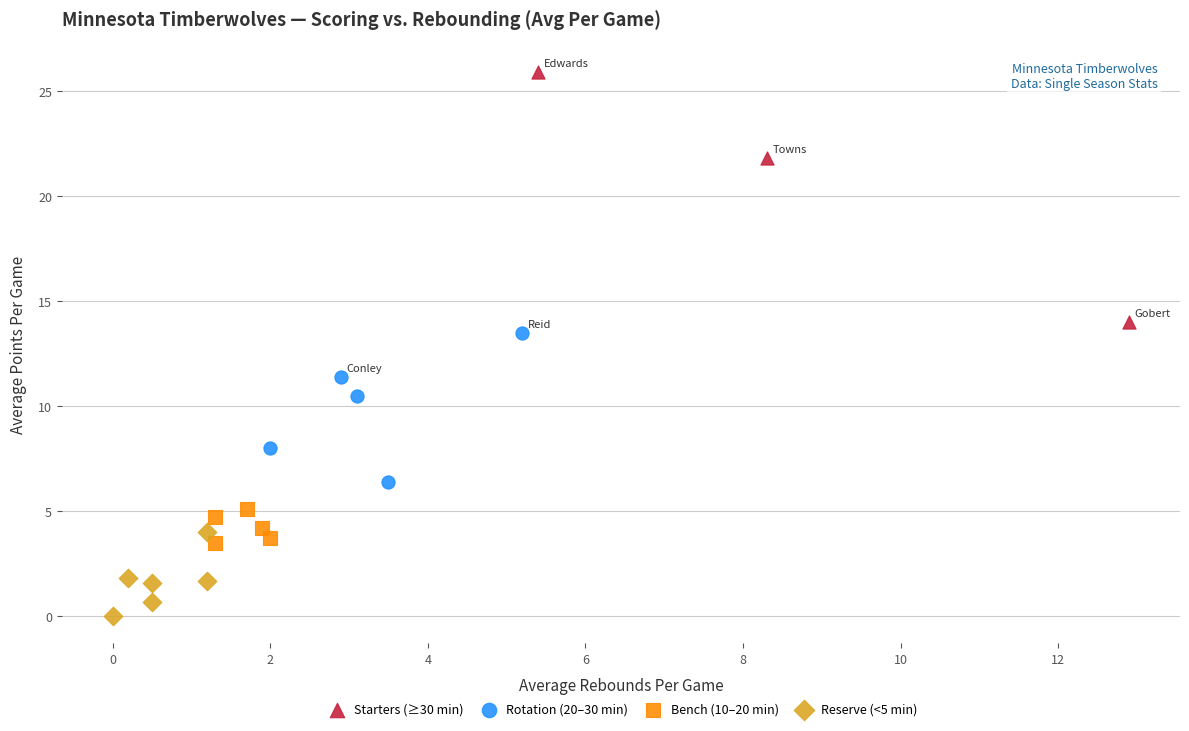

Which series reaches the minimum Y coordinate?

Reserve (<5 min)